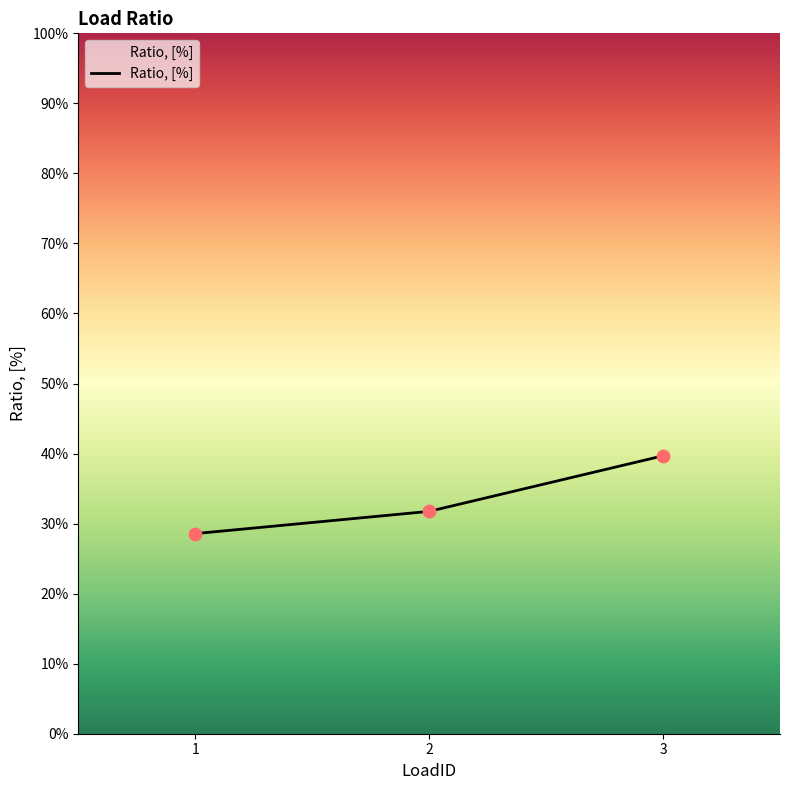

Is this an area chart (filled region under the line)?

Yes